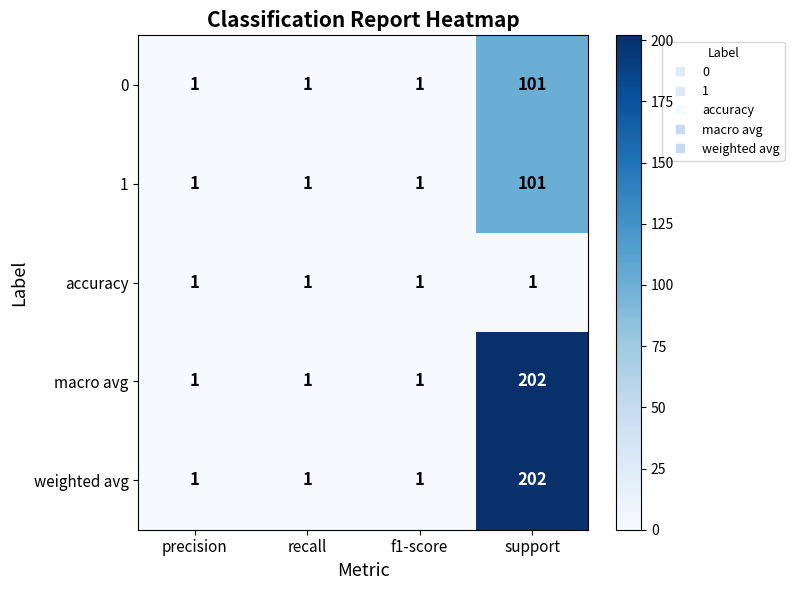

Is it true that macro avg equals 1 at precision?

True